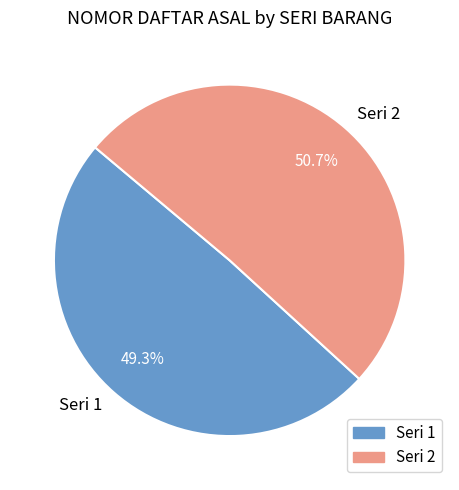

How many slices are in this pie chart?

2